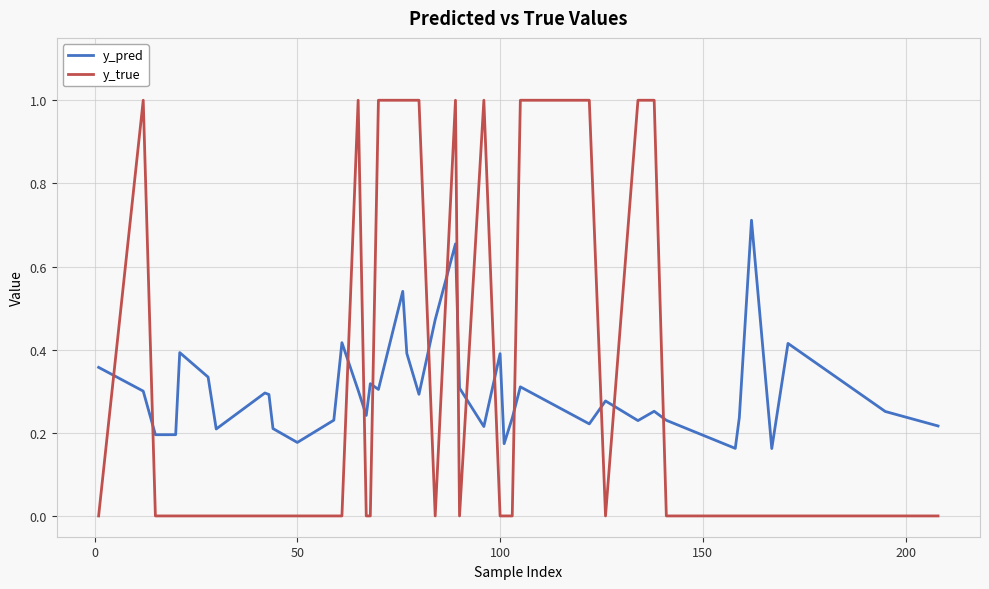

Which series has the widest spread of values?

y_true